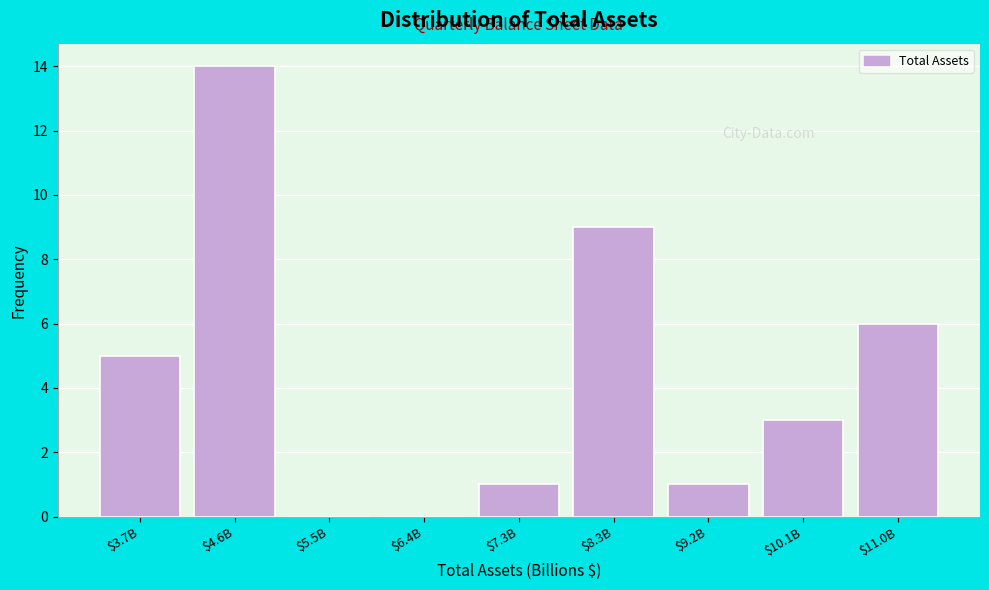

What is the sum of all values?

39